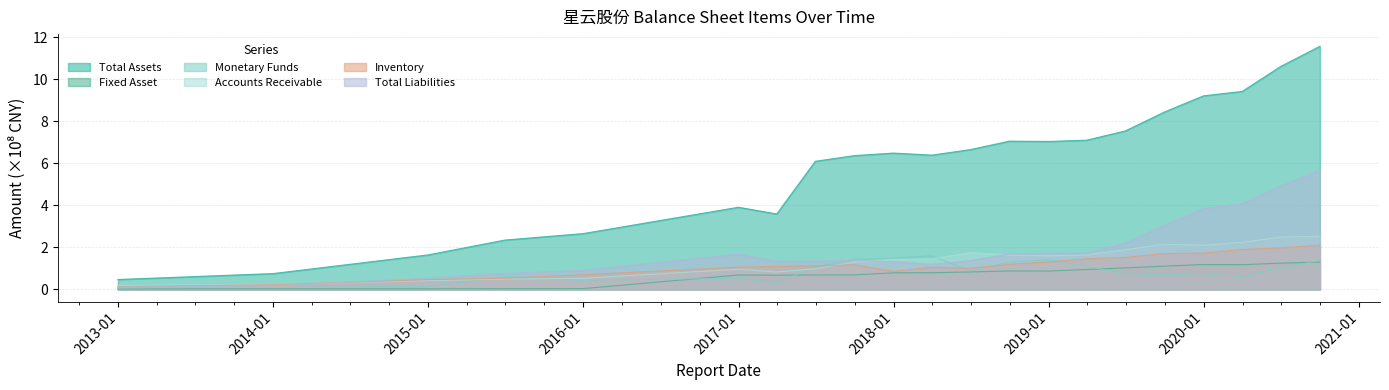

How many categories are shown in the chart?

21